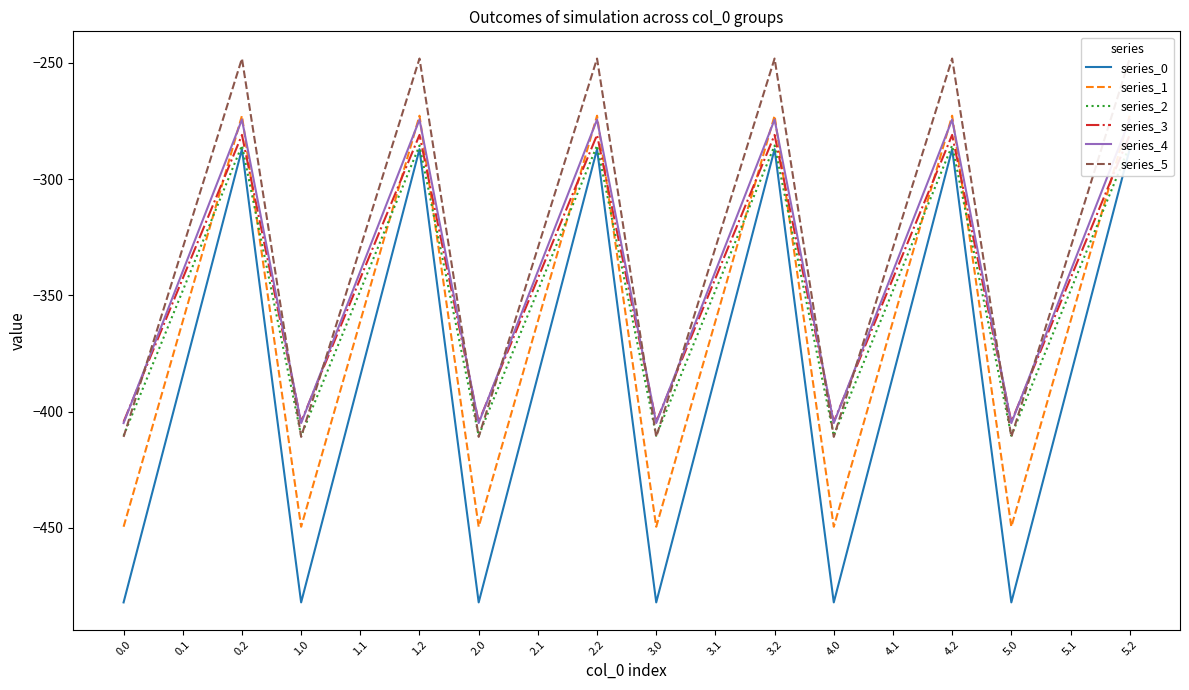

True or false: series_3 has more than 0 points higher than both neighbors.

True